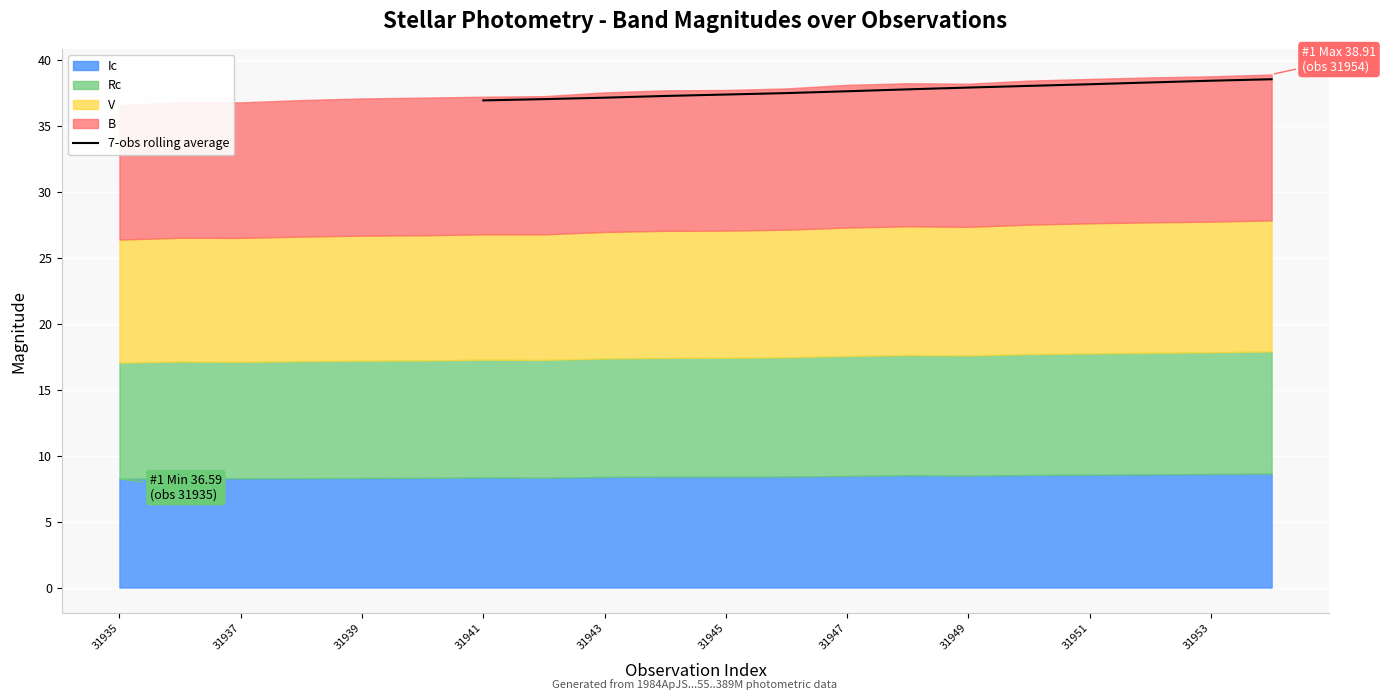

How many values are below 37?

1